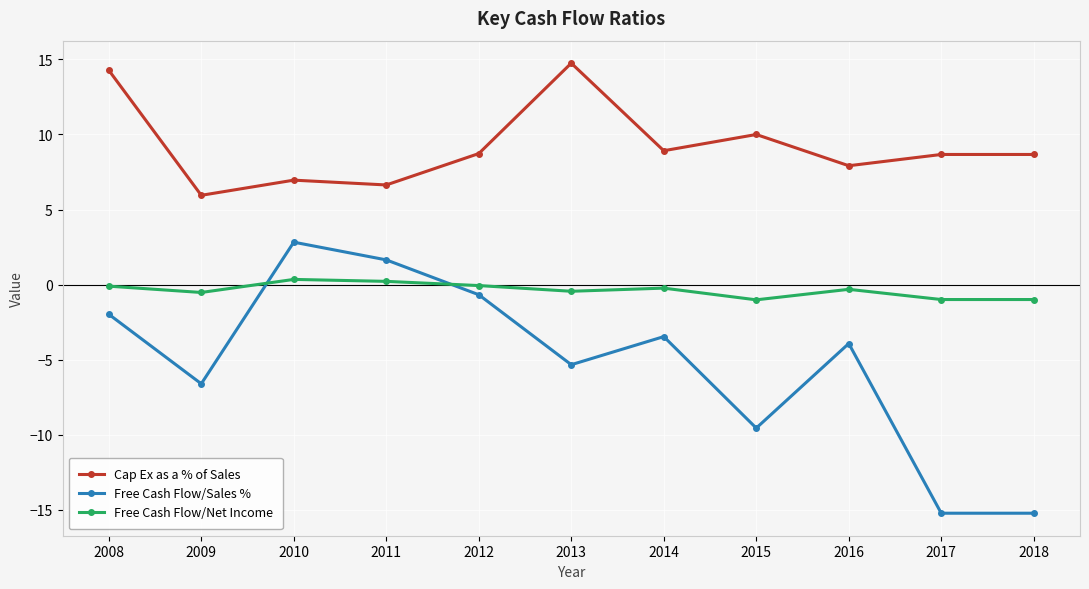

List the series in order of their overall mean, lowest first.

Free Cash Flow/Sales %, Free Cash Flow/Net Income, Cap Ex as a % of Sales